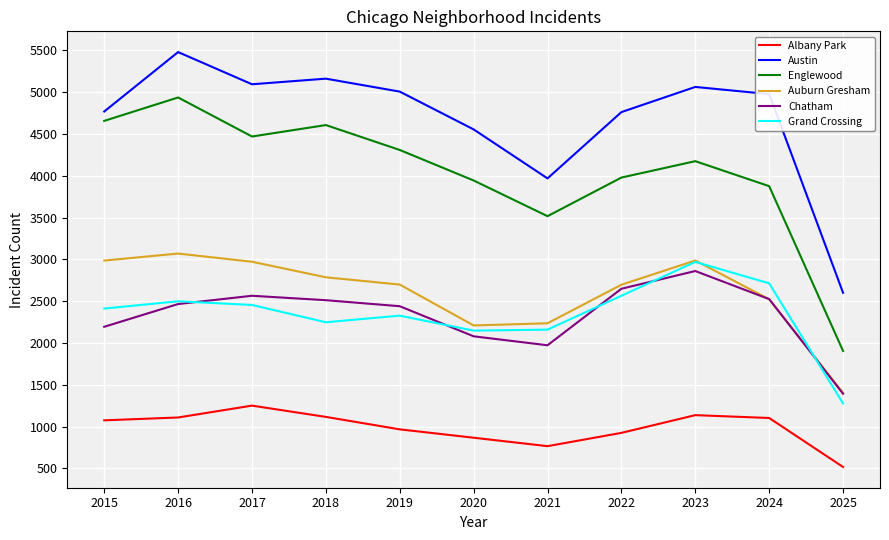

What is the lowest value of the Albany Park series?

518